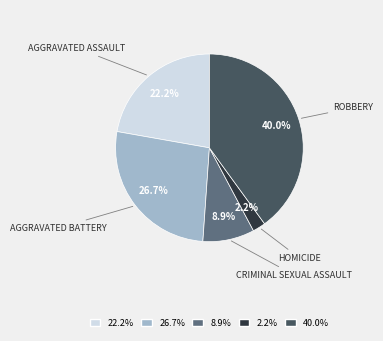

Does any single category account for the majority?

No